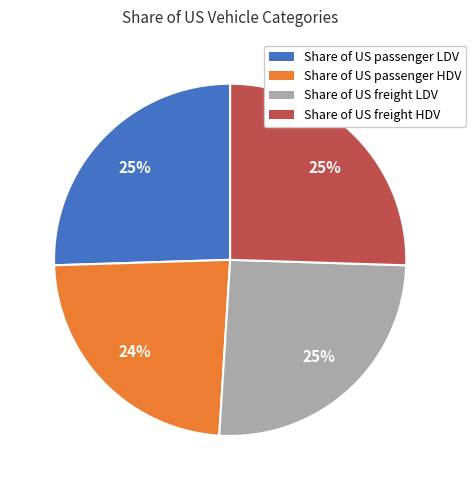

Is Share of US passenger HDV the majority of the pie?

No